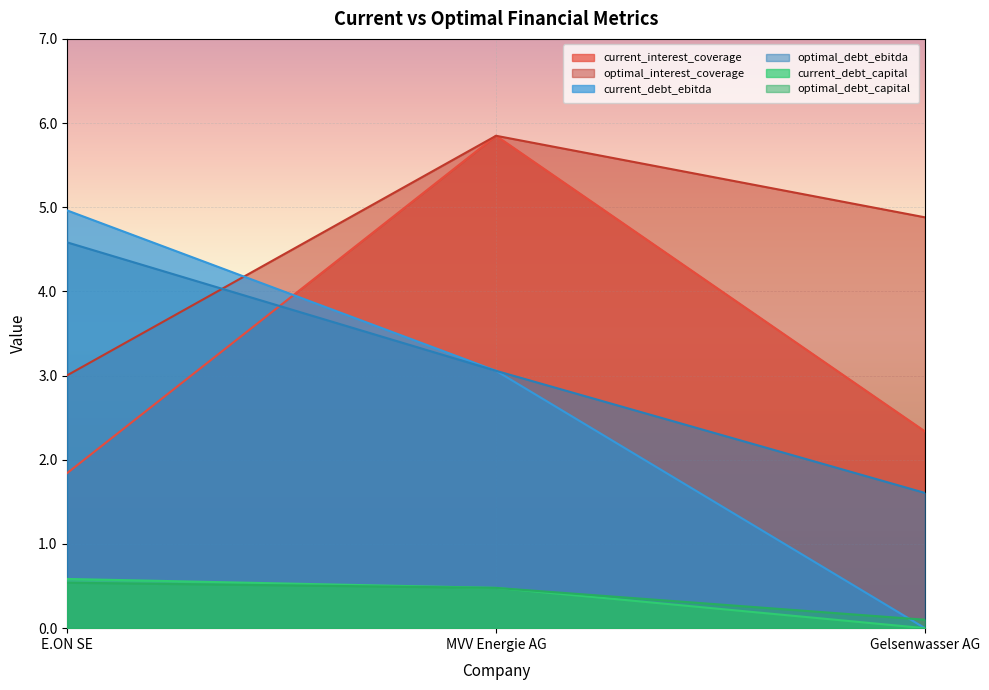

Does the chart display data point markers on the line(s)?

No